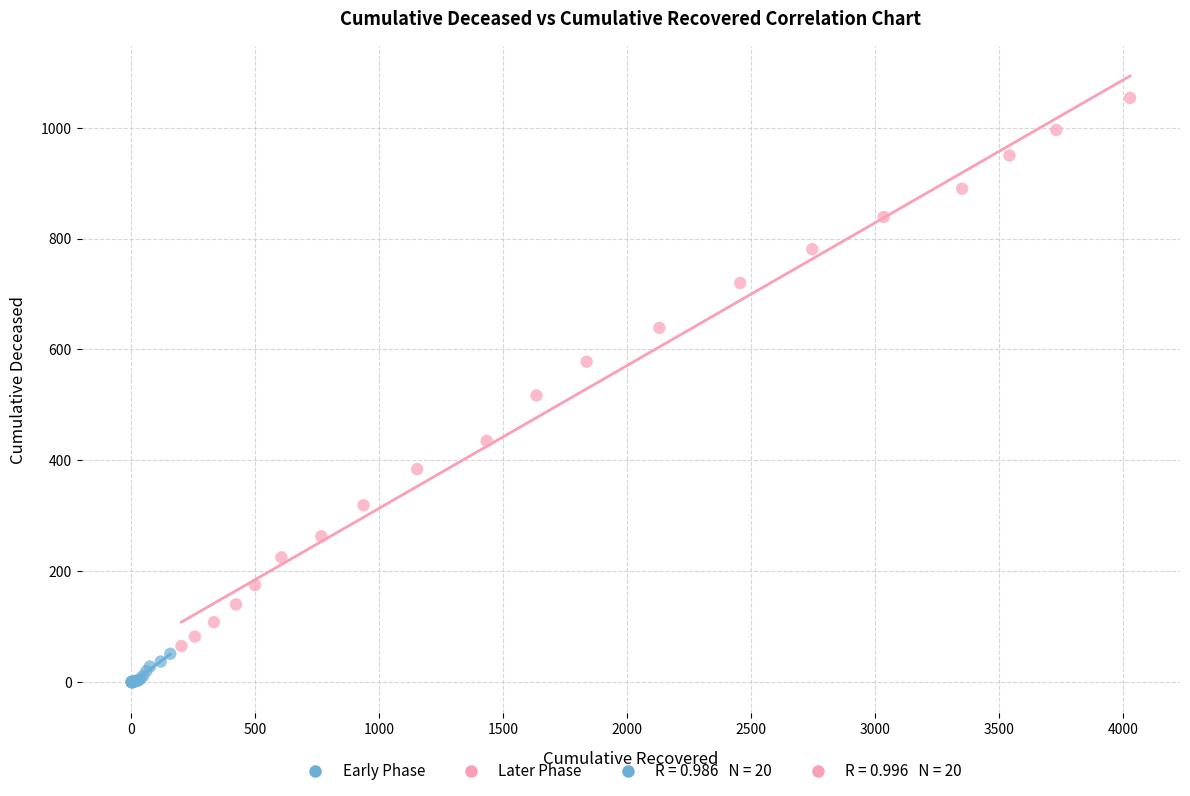

Which series contains the lowest Y value?

Early Phase